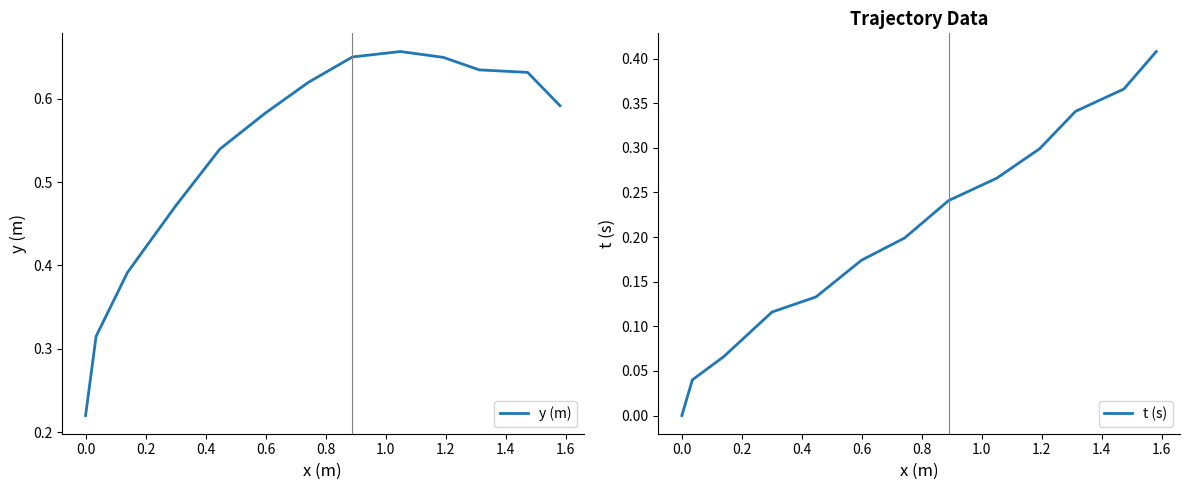

Which has a higher value, 1.6 or 0.8?

1.6